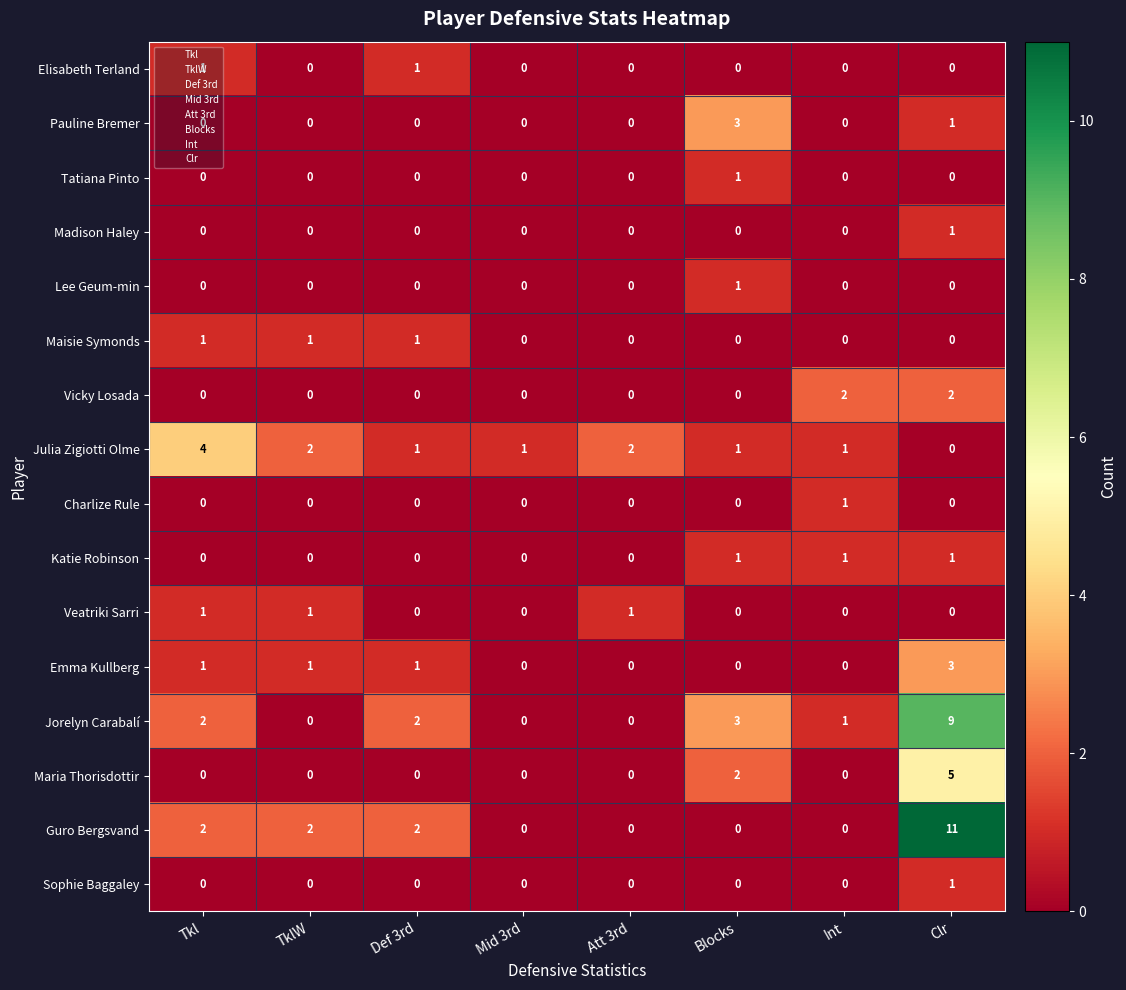

The Katie Robinson series shows 1 at Att 3rd. True or false?

False